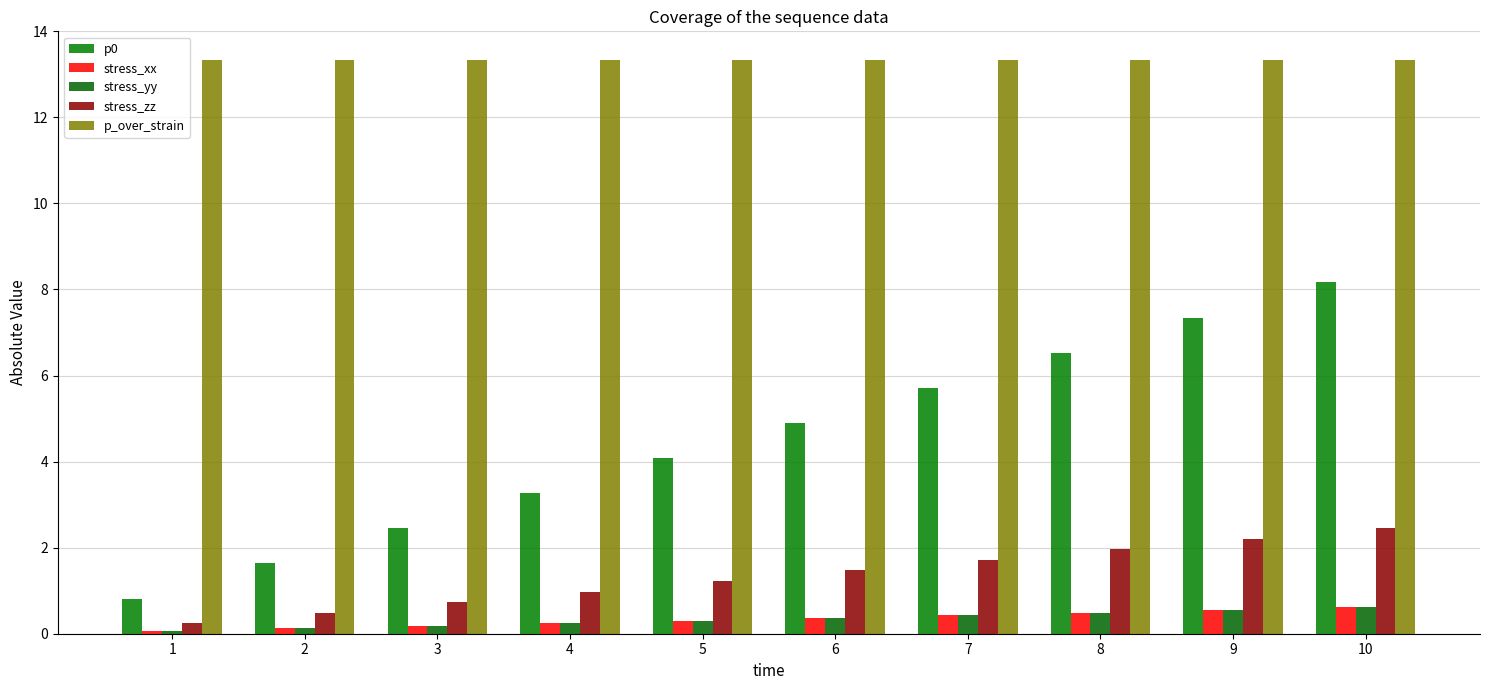

How many bars are there in each group?

5